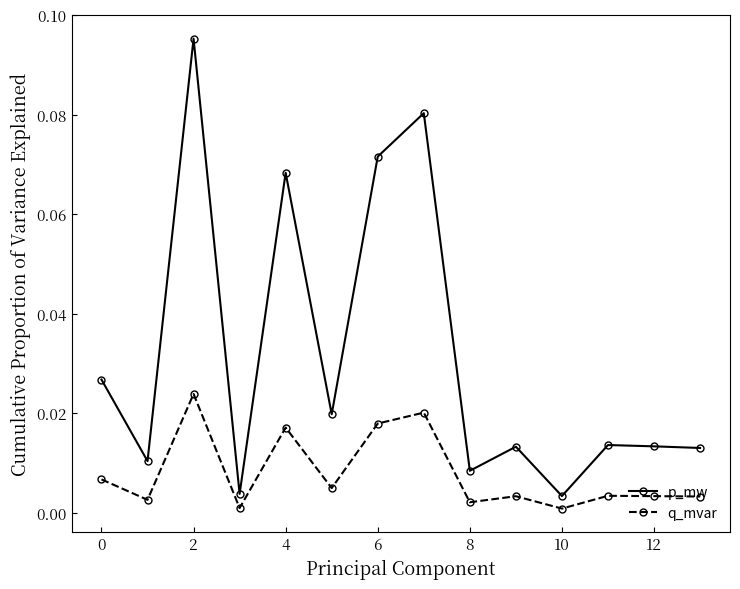

True or false: q_mvar and p_mw intersect in this chart.

False